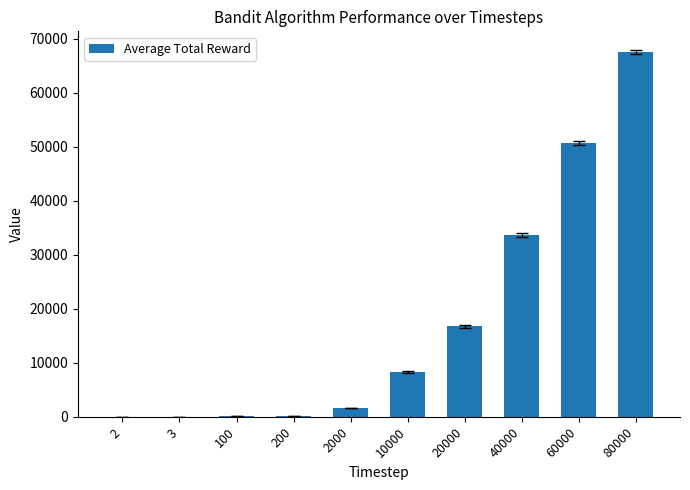

Does the chart contain stacked bars?

No